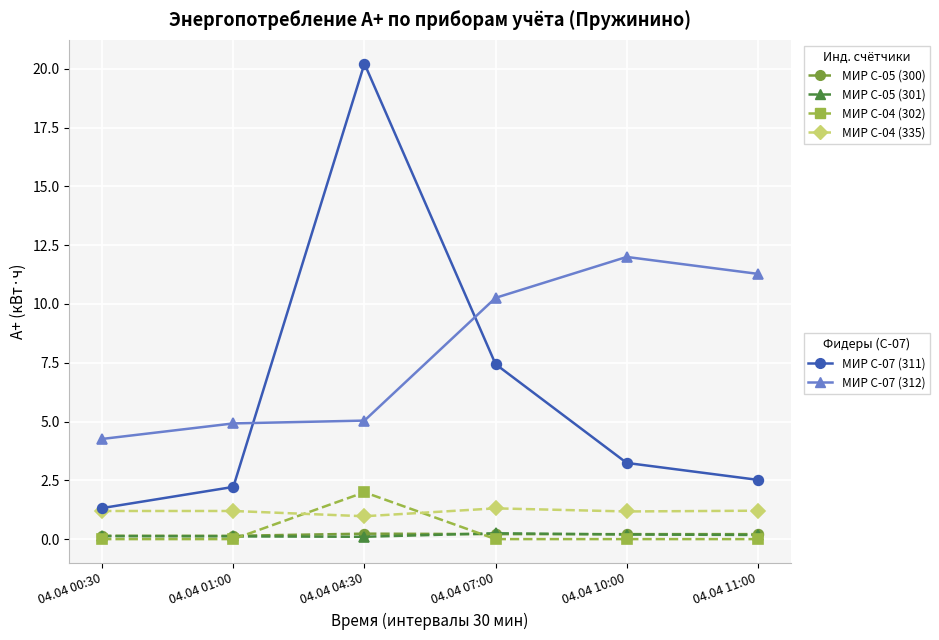

What is the label of the 5th point from the right?

04.04 01:00